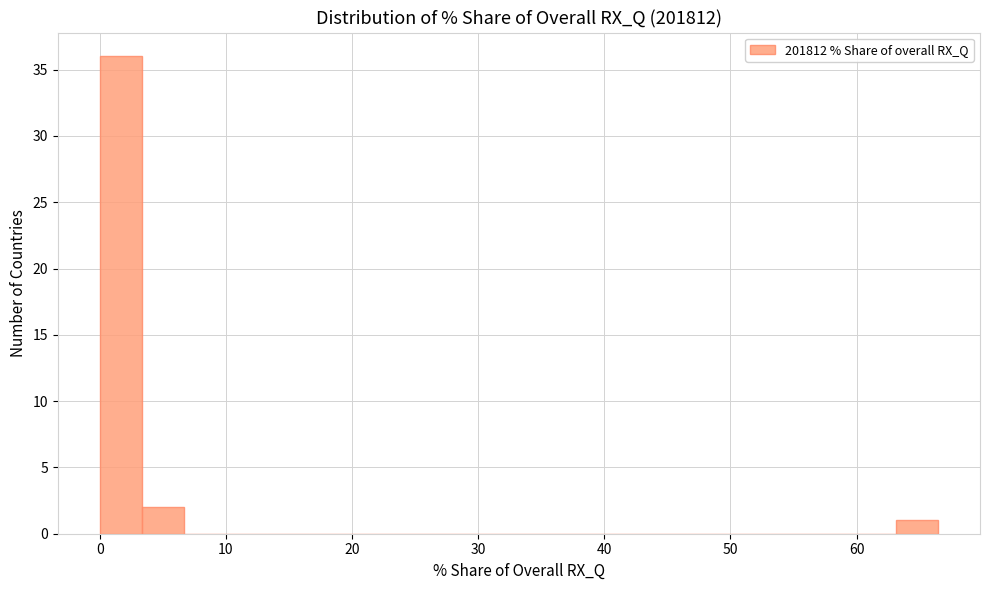

Around what value on the x-axis is the tallest bar? Give the approximate position of its centre, as read against the axis.

2